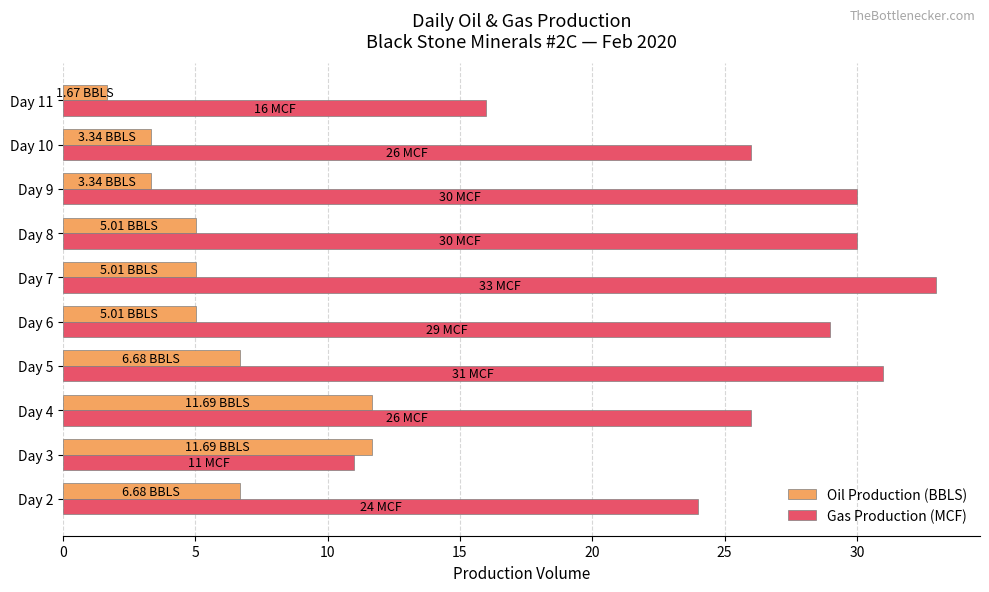

What is the average value of the Oil Production (BBLS) series?

6.0